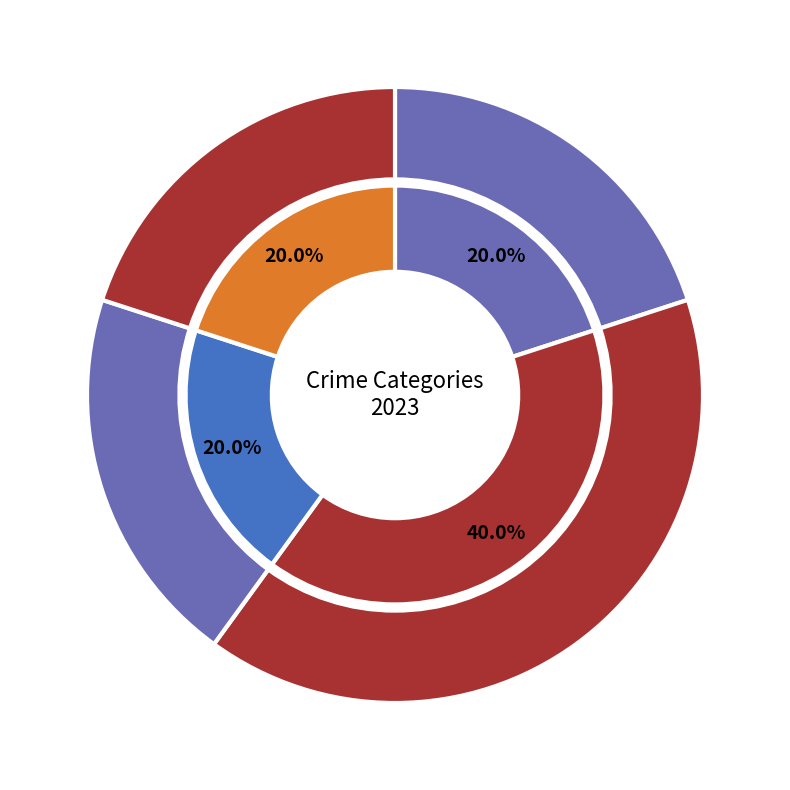

What is the total percentage of Aggravated Battery and Robbery?

60.0%